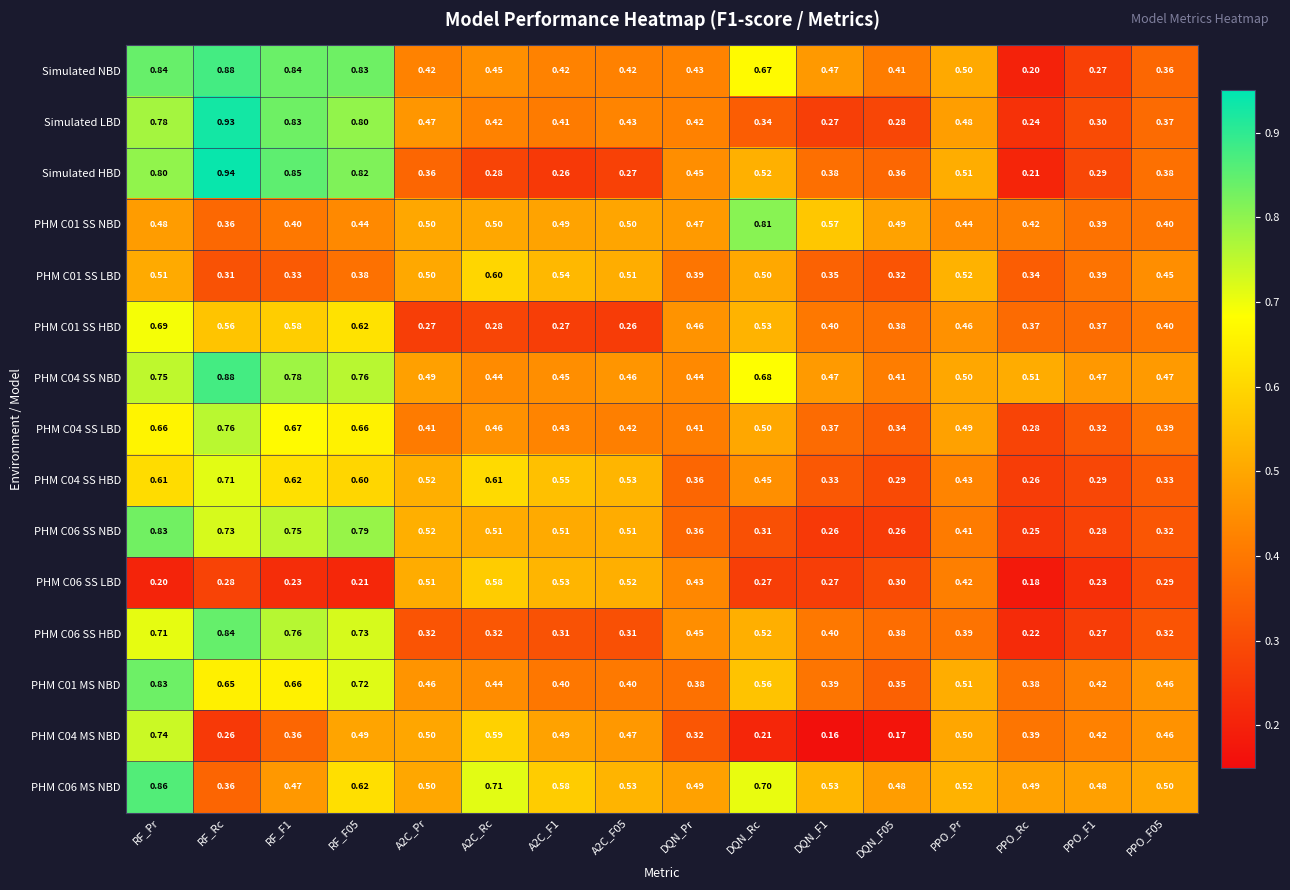

At how many categories does at least one series exceed 0?

16